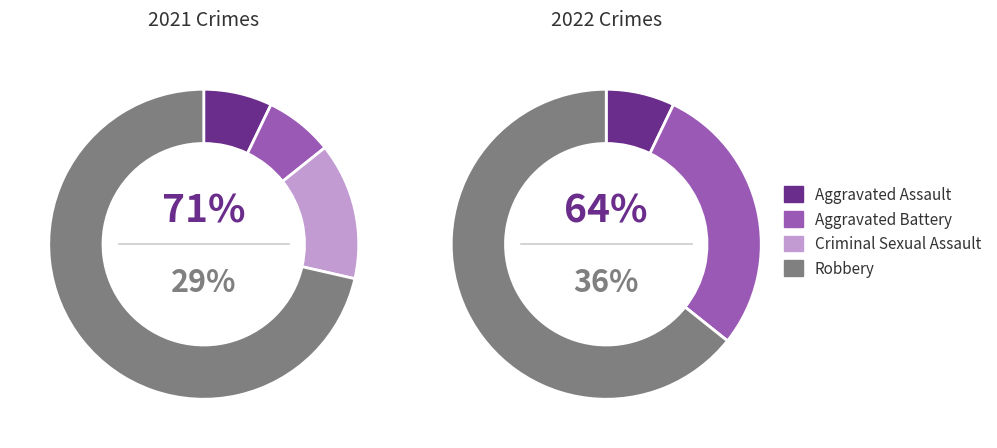

To the nearest percent, what is the average slice percentage?

25%